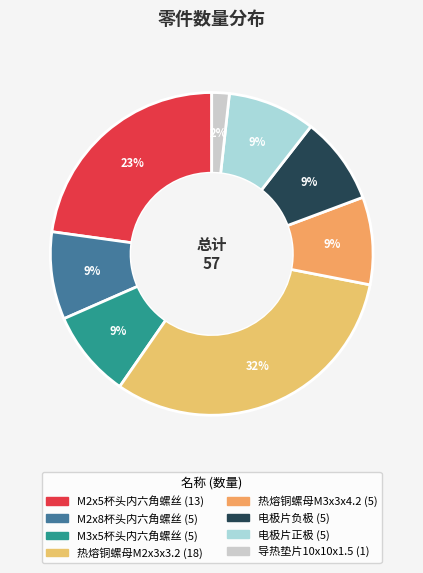

Is the sum of M2x8杯头内六角螺丝 and 热熔铜螺母M3x3x4.2 greater than half?

No